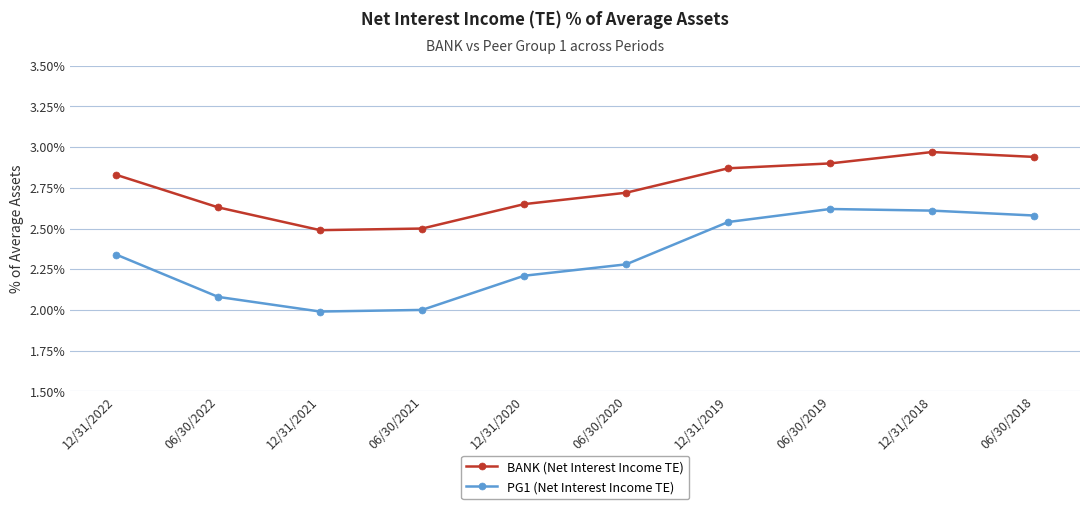

Does the chart have visible grid lines?

Yes